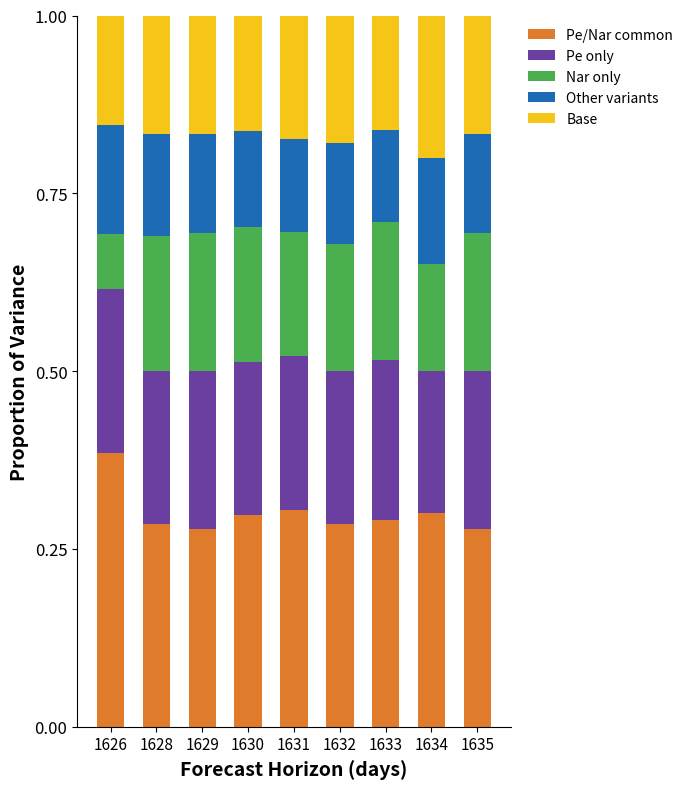

Count the number of categories in the chart.

9